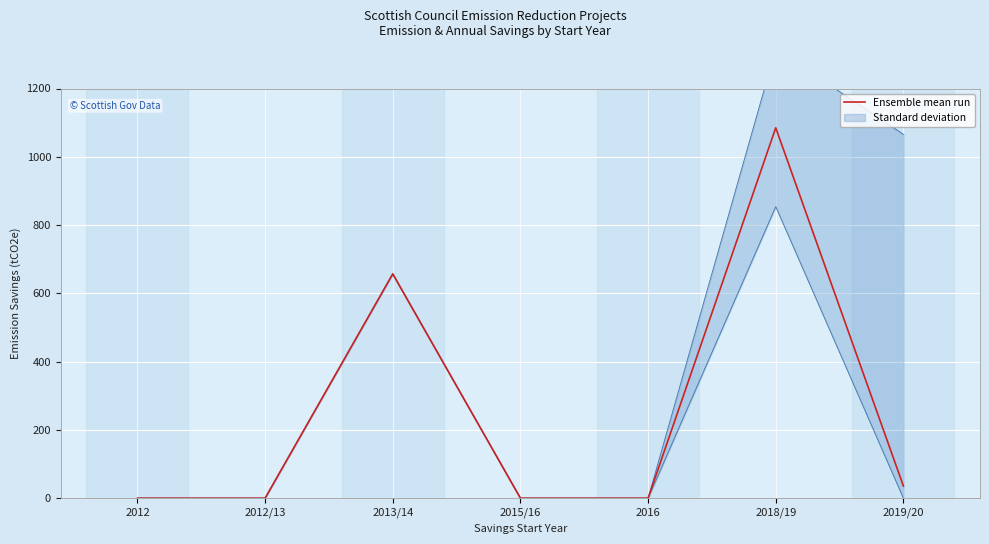

Rank the categories by value from lowest to highest.

2012, 2012/13, 2015/16, 2016, 2019/20, 2013/14, 2018/19